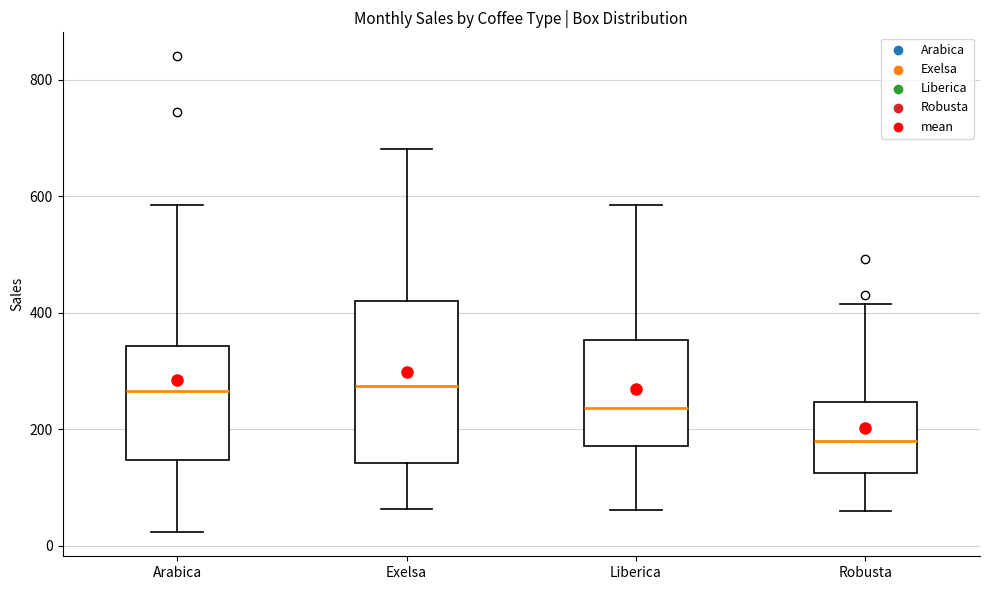

Comparing the boxes themselves (not the whiskers), which one is the tallest?

Exelsa